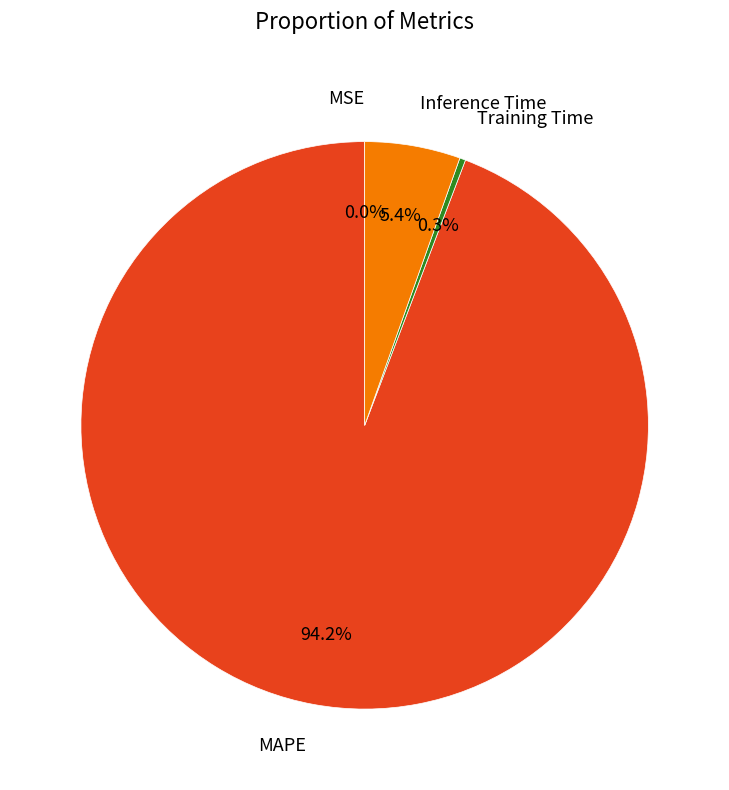

What percentage is the Inference Time slice, to the nearest percent?

5%